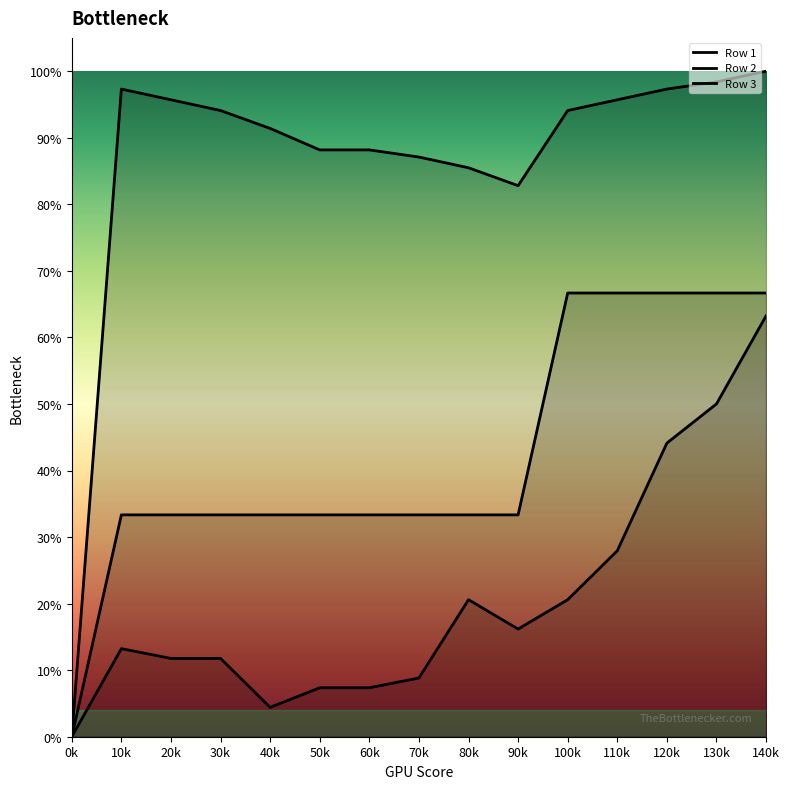

How many data points in Row 1 are above 0?

14